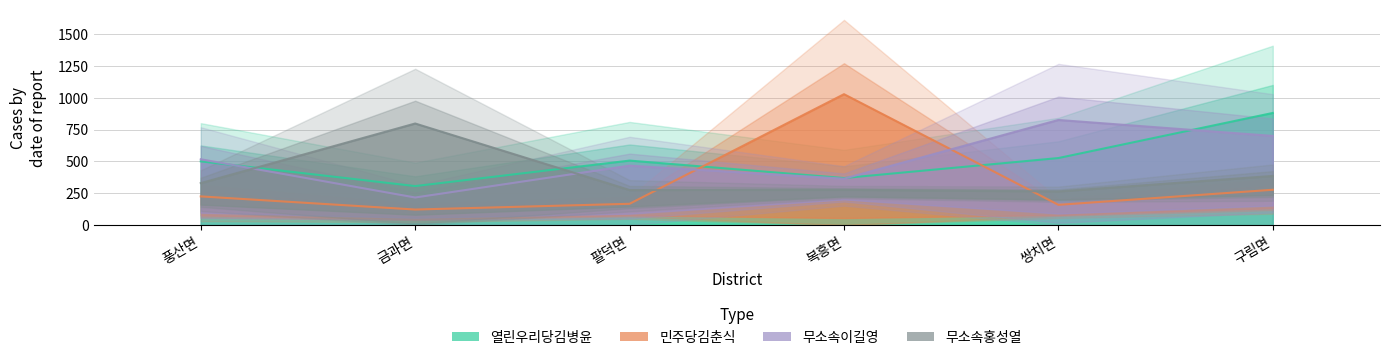

What is the difference between the highest and lowest values at 복흥면?

750.8